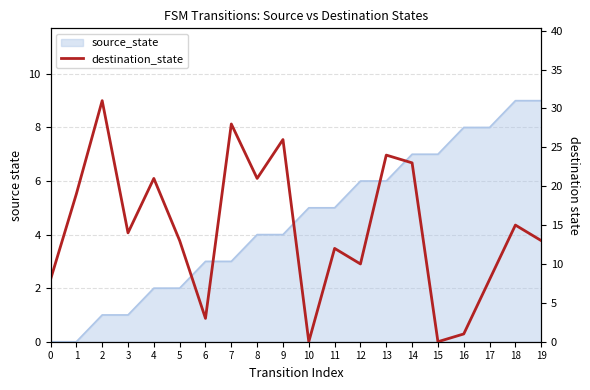

What is the value of the 10th point from the left?

26